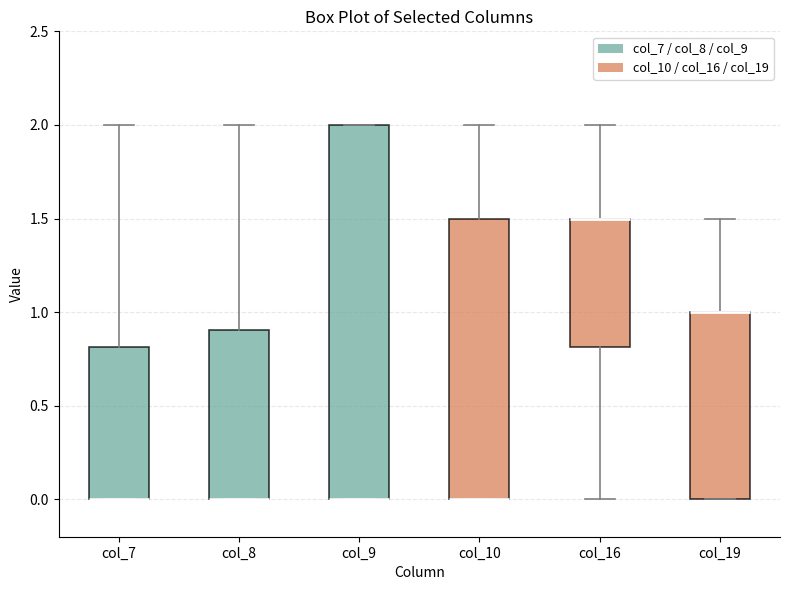

Where is the upper edge of the box for col_9 on the y-axis? The values are not printed on the chart, so give them approximately, as read against the axis.

2.0